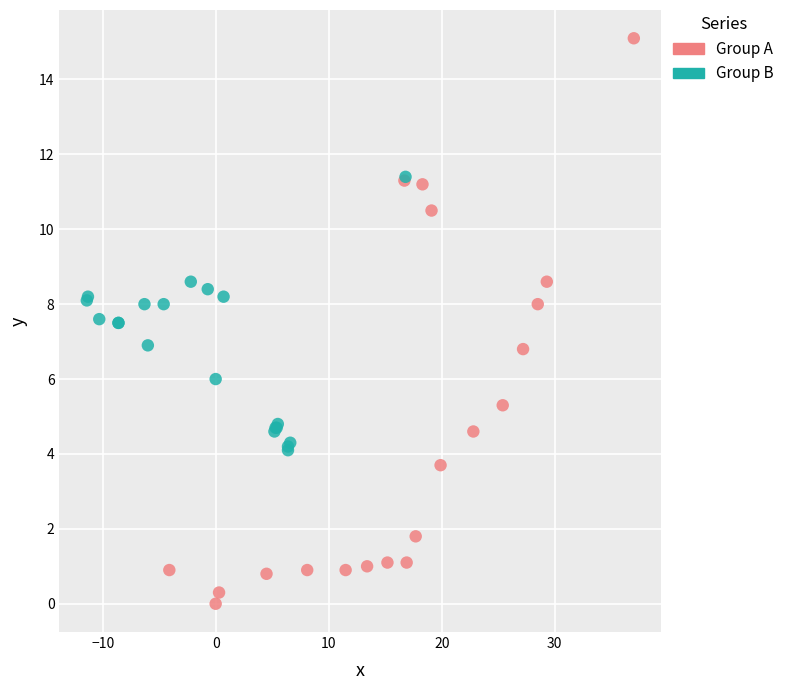

Which series reaches the maximum Y coordinate?

Group A